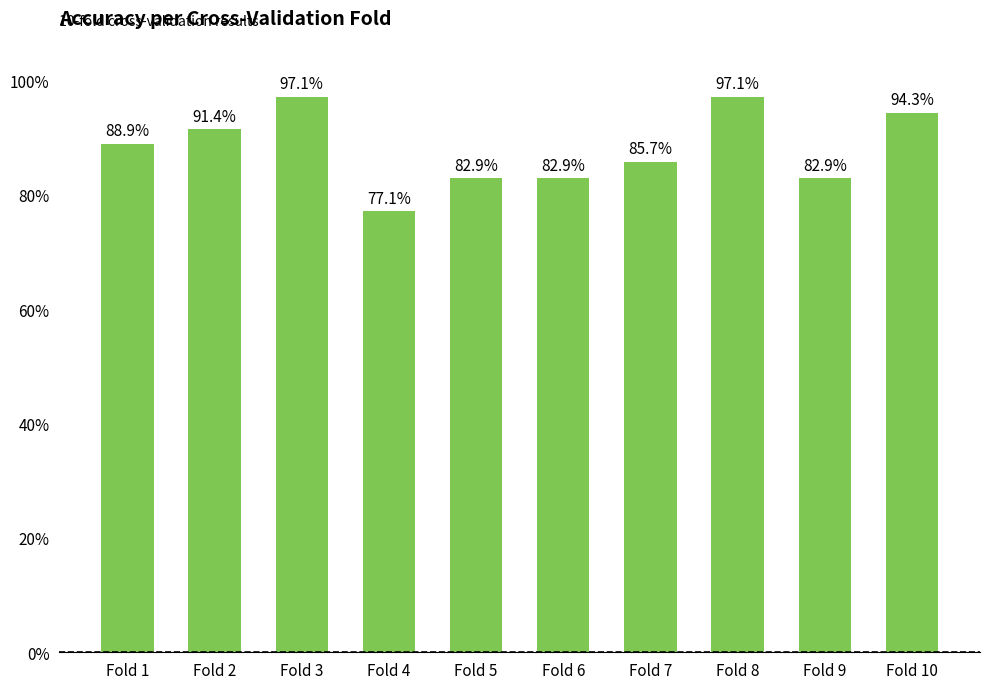

Where is the data nearest to the value 0?

Fold 4